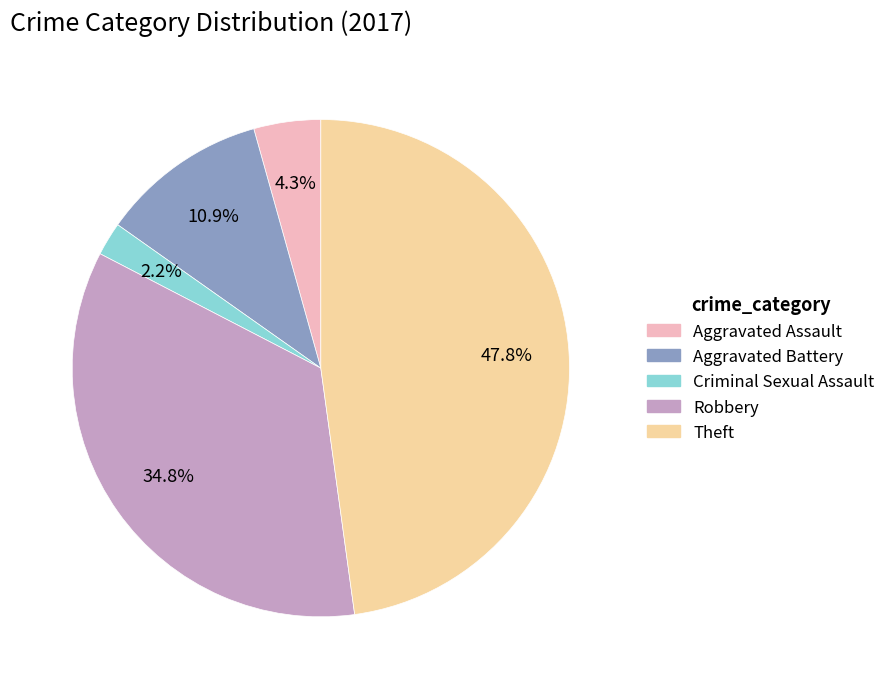

To the nearest percent, what is the difference between the Robbery and Theft slice percentages?

13%